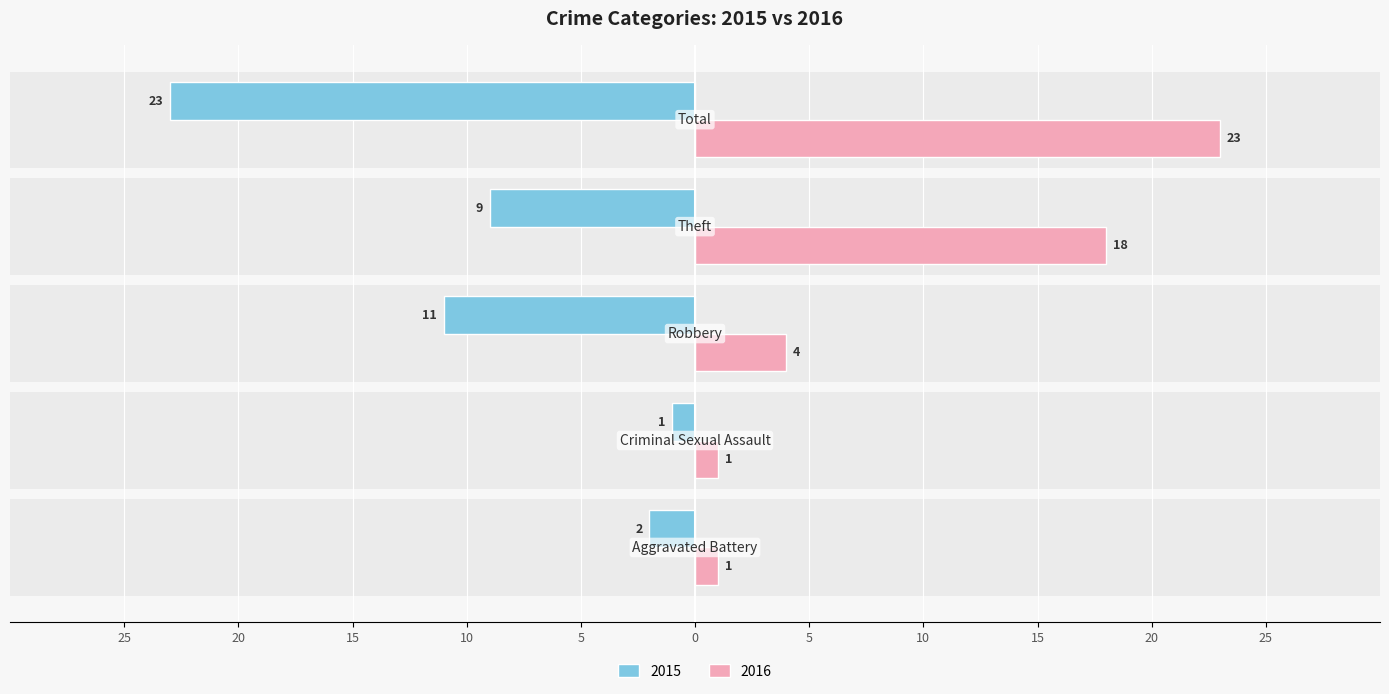

What is the value of the Left (crime count) bar at the 1st from the left?

-2